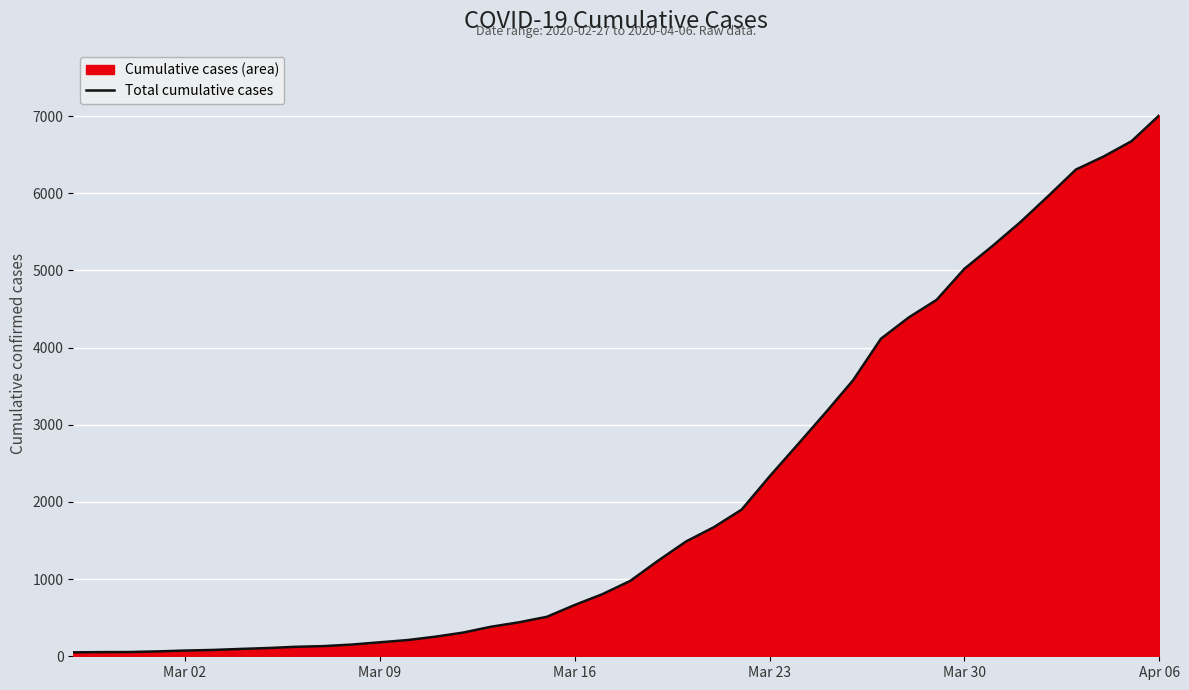

What is the maximum value shown in the chart?

7012